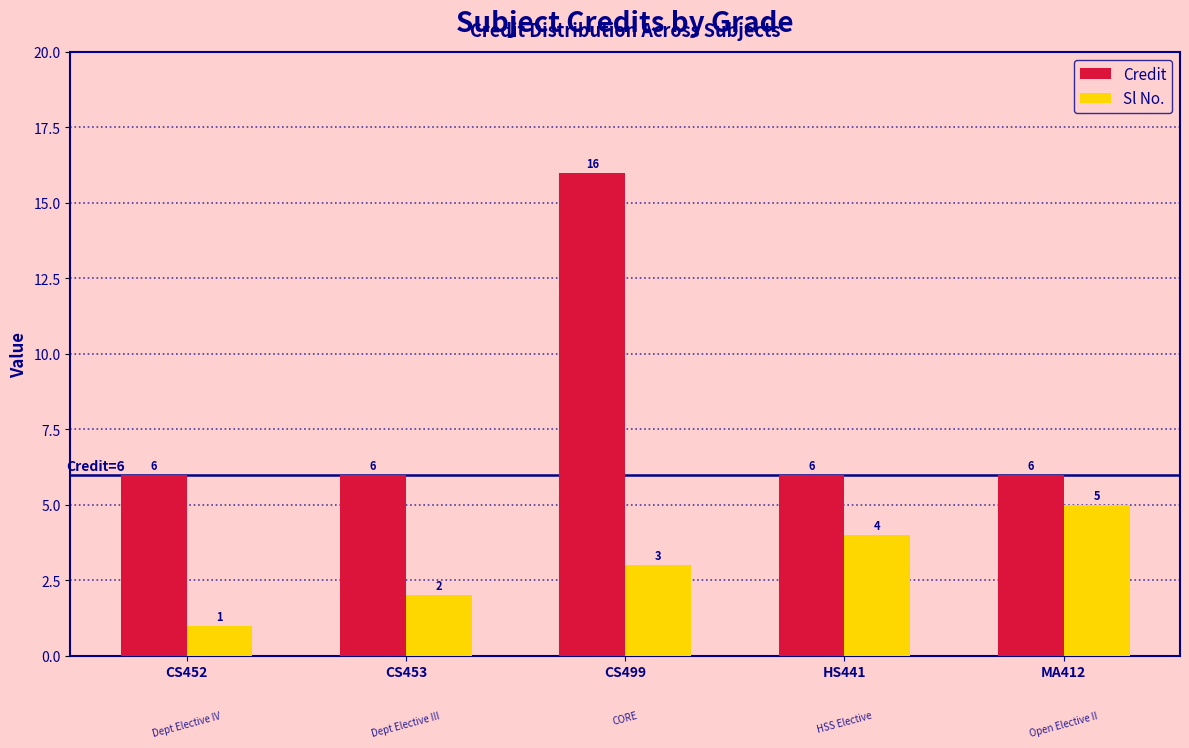

Is the value of Sl No. at MA412 greater than the value of Credit at CS452?

No